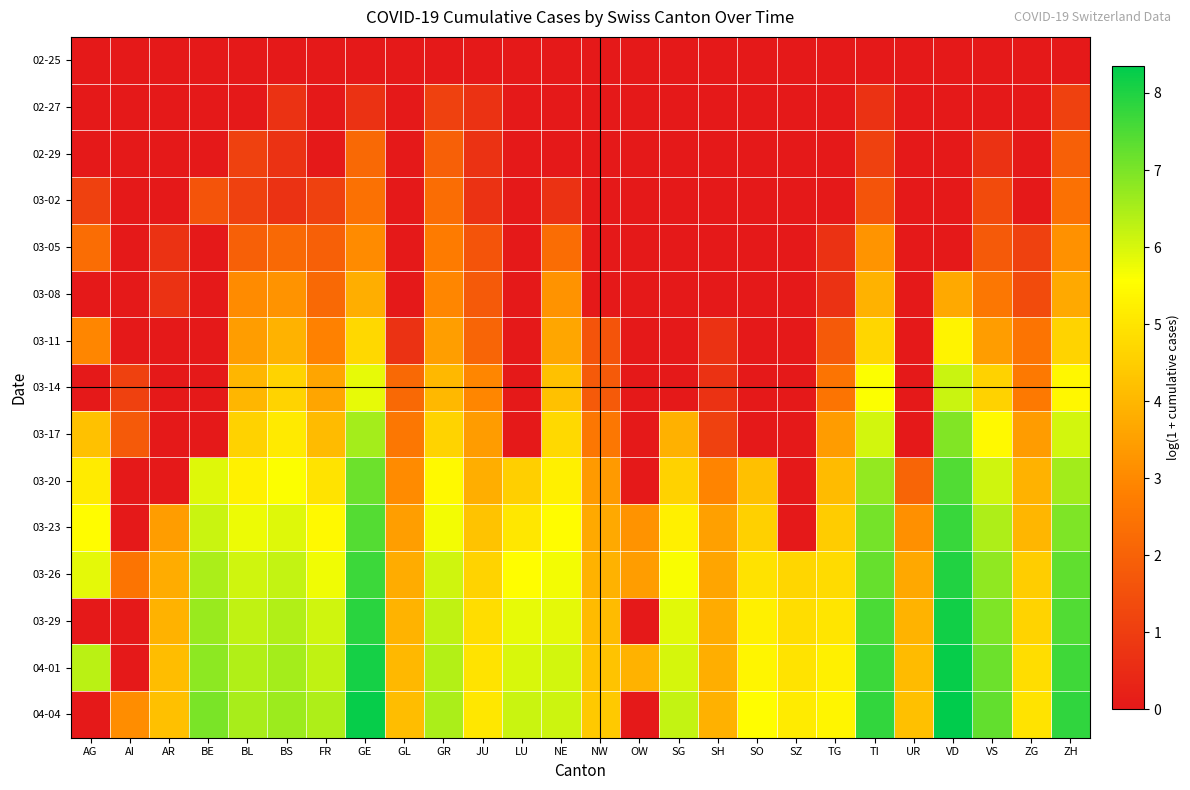

Reading right to left, list all the values displayed in this chart.

02-25: ZH=0.0	ZG=0.0	VS=0.0	VD=0.0	UR=0.0	TI=0.0	TG=0.0	SZ=0.0	SO=0.0	SH=0.0	SG=0.0	OW=0.0	NW=0.0	NE=0.0	LU=0.0	JU=0.0	GR=0.0	GL=0.0	GE=0.0	FR=0.0	BS=0.0	BL=0.0	BE=0.0	AR=0.0	AI=0.0	AG=0.0
02-27: ZH=1.1	ZG=0.0	VS=0.0	VD=0.0	UR=0.0	TI=0.7	TG=0.0	SZ=0.0	SO=0.0	SH=0.0	SG=0.0	OW=0.0	NW=0.0	NE=0.0	LU=0.0	JU=0.7	GR=1.1	GL=0.0	GE=0.7	FR=0.0	BS=0.7	BL=0.0	BE=0.0	AR=0.0	AI=0.0	AG=0.0
02-29: ZH=1.9	ZG=0.0	VS=0.7	VD=0.0	UR=0.0	TI=1.1	TG=0.0	SZ=0.0	SO=0.0	SH=0.0	SG=0.0	OW=0.0	NW=0.0	NE=0.0	LU=0.0	JU=0.7	GR=1.9	GL=0.0	GE=2.2	FR=0.0	BS=0.7	BL=1.1	BE=0.0	AR=0.0	AI=0.0	AG=0.0
03-02: ZH=2.4	ZG=0.0	VS=1.4	VD=0.0	UR=0.0	TI=1.6	TG=0.0	SZ=0.0	SO=0.0	SH=0.0	SG=0.0	OW=0.0	NW=0.0	NE=0.7	LU=0.0	JU=0.7	GR=2.3	GL=0.0	GE=2.4	FR=1.1	BS=0.7	BL=1.1	BE=1.6	AR=0.0	AI=0.0	AG=1.1
03-05: ZH=3.2	ZG=1.1	VS=1.8	VD=0.0	UR=0.0	TI=3.3	TG=0.7	SZ=0.0	SO=0.0	SH=0.0	SG=0.0	OW=0.0	NW=0.0	NE=2.3	LU=0.0	JU=1.6	GR=2.7	GL=0.0	GE=3.0	FR=1.9	BS=2.2	BL=1.9	BE=0.0	AR=0.7	AI=0.0	AG=2.3
03-08: ZH=3.7	ZG=1.4	VS=2.6	VD=3.7	UR=0.0	TI=3.9	TG=0.7	SZ=0.0	SO=0.0	SH=0.0	SG=0.0	OW=0.0	NW=0.0	NE=3.2	LU=0.0	JU=1.8	GR=2.9	GL=0.0	GE=3.8	FR=2.2	BS=3.2	BL=3.0	BE=0.0	AR=0.7	AI=0.0	AG=0.0
03-11: ZH=4.6	ZG=2.5	VS=3.4	VD=5.3	UR=0.0	TI=4.7	TG=1.8	SZ=0.0	SO=0.0	SH=0.7	SG=0.0	OW=0.0	NW=1.6	NE=3.6	LU=0.0	JU=2.1	GR=3.5	GL=0.7	GE=4.7	FR=2.8	BS=3.9	BL=3.4	BE=0.0	AR=0.0	AI=0.0	AG=2.9
03-14: ZH=5.4	ZG=2.6	VS=4.6	VD=6.2	UR=0.0	TI=5.6	TG=2.5	SZ=0.0	SO=0.0	SH=0.7	SG=0.0	OW=0.0	NW=1.8	NE=4.2	LU=0.0	JU=2.9	GR=4.0	GL=2.2	GE=5.8	FR=3.6	BS=4.6	BL=4.0	BE=0.0	AR=0.0	AI=1.1	AG=0.0
03-17: ZH=6.1	ZG=3.4	VS=5.4	VD=6.9	UR=0.0	TI=6.1	TG=3.4	SZ=0.0	SO=0.0	SH=1.1	SG=3.9	OW=0.0	NW=2.6	NE=4.7	LU=0.0	JU=3.4	GR=4.6	GL=2.6	GE=6.6	FR=4.1	BS=5.1	BL=4.6	BE=0.0	AR=0.0	AI=1.8	AG=4.2
03-20: ZH=6.6	ZG=3.9	VS=6.1	VD=7.5	UR=2.1	TI=6.7	TG=4.1	SZ=0.0	SO=4.2	SH=2.9	SG=4.6	OW=0.0	NW=3.4	NE=5.2	LU=4.5	JU=3.8	GR=5.4	GL=3.0	GE=7.2	FR=5.0	BS=5.6	BL=5.3	BE=5.9	AR=0.0	AI=0.0	AG=5.1
03-23: ZH=7.0	ZG=4.0	VS=6.4	VD=7.7	UR=3.1	TI=7.1	TG=4.5	SZ=0.0	SO=4.6	SH=3.5	SG=5.2	OW=3.2	NW=3.7	NE=5.5	LU=5.1	JU=4.2	GR=5.7	GL=3.5	GE=7.4	FR=5.4	BS=5.9	BL=5.7	BE=6.2	AR=3.4	AI=0.0	AG=5.5
03-26: ZH=7.3	ZG=4.5	VS=6.8	VD=8.0	UR=3.7	TI=7.2	TG=4.8	SZ=4.7	SO=5.0	SH=3.6	SG=5.6	OW=3.4	NW=3.9	NE=5.7	LU=5.5	JU=4.6	GR=6.1	GL=3.8	GE=7.7	FR=5.7	BS=6.2	BL=6.1	BE=6.5	AR=3.8	AI=2.5	AG=5.9
03-29: ZH=7.5	ZG=4.6	VS=7.0	VD=8.1	UR=3.9	TI=7.5	TG=5.0	SZ=4.9	SO=5.3	SH=3.7	SG=5.9	OW=0.0	NW=4.1	NE=5.8	LU=5.8	JU=4.9	GR=6.3	GL=3.9	GE=7.9	FR=6.1	BS=6.4	BL=6.3	BE=6.7	AR=3.9	AI=0.0	AG=0.0
04-01: ZH=7.7	ZG=4.8	VS=7.2	VD=8.3	UR=4.1	TI=7.7	TG=5.2	SZ=5.0	SO=5.4	SH=3.8	SG=6.0	OW=3.9	NW=4.3	NE=6.0	LU=6.0	JU=5.0	GR=6.4	GL=4.0	GE=8.1	FR=6.3	BS=6.5	BL=6.4	BE=6.8	AR=4.1	AI=0.0	AG=6.3
04-04: ZH=7.8	ZG=5.0	VS=7.3	VD=8.4	UR=4.2	TI=7.8	TG=5.4	SZ=5.1	SO=5.5	SH=3.9	SG=6.2	OW=0.0	NW=4.4	NE=6.1	LU=6.2	JU=5.0	GR=6.5	GL=4.1	GE=8.3	FR=6.5	BS=6.6	BL=6.5	BE=7.0	AR=4.2	AI=3.1	AG=0.0